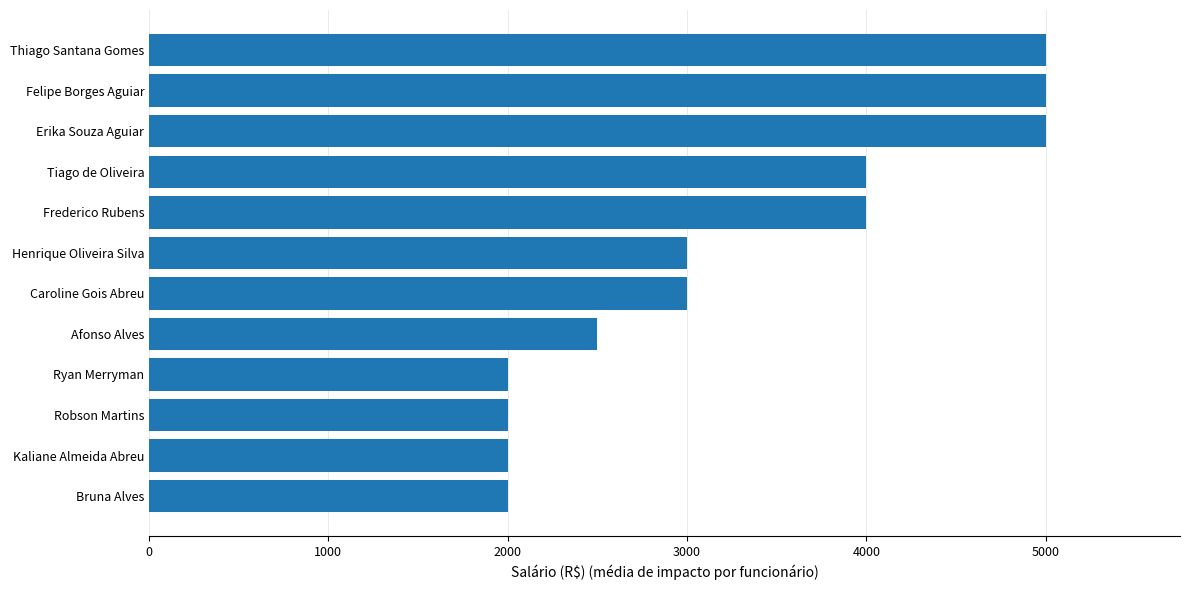

What is the ratio of the value at Bruna Alves to the value at Thiago Santana Gomes?

0.4